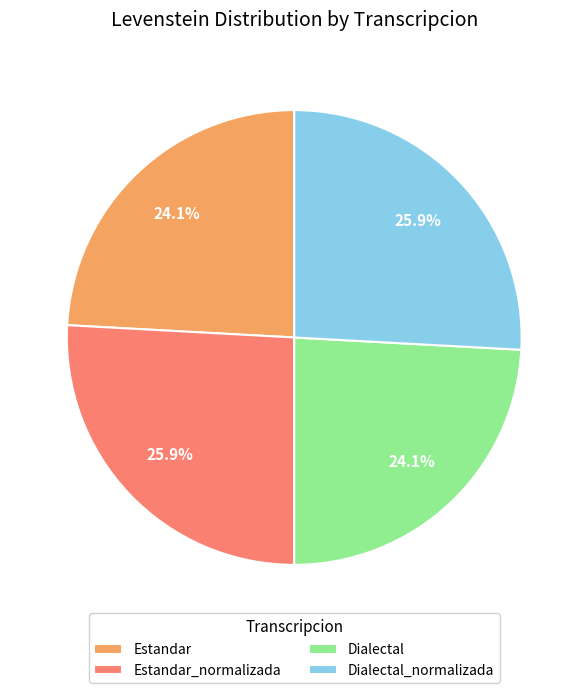

Between Dialectal and Dialectal_normalizada, which is larger?

Dialectal_normalizada